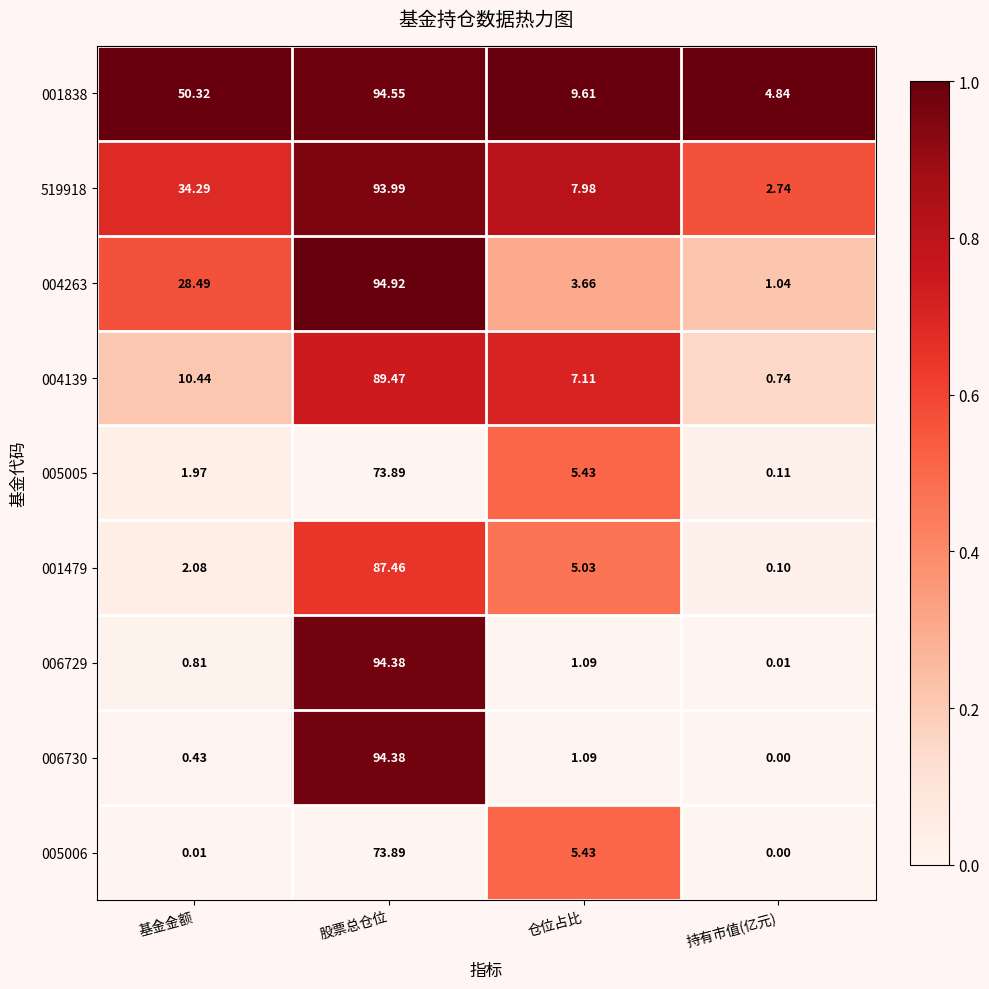

Is the value of 001838 at 股票总仓位 greater than the value of 005006 at 股票总仓位?

Yes